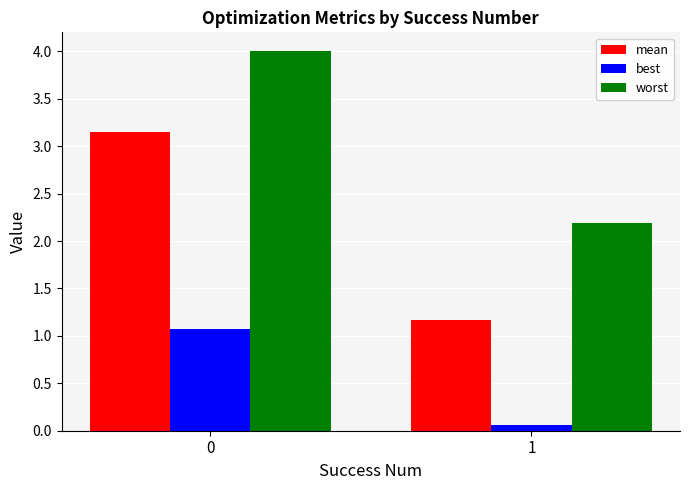

Read the best value at 0.

1.1